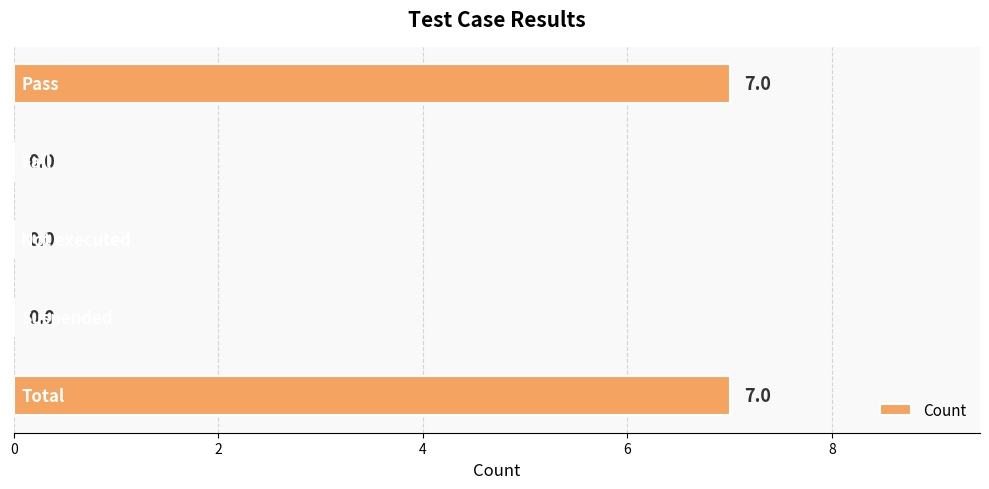

How many values are between 0 and 7?

5